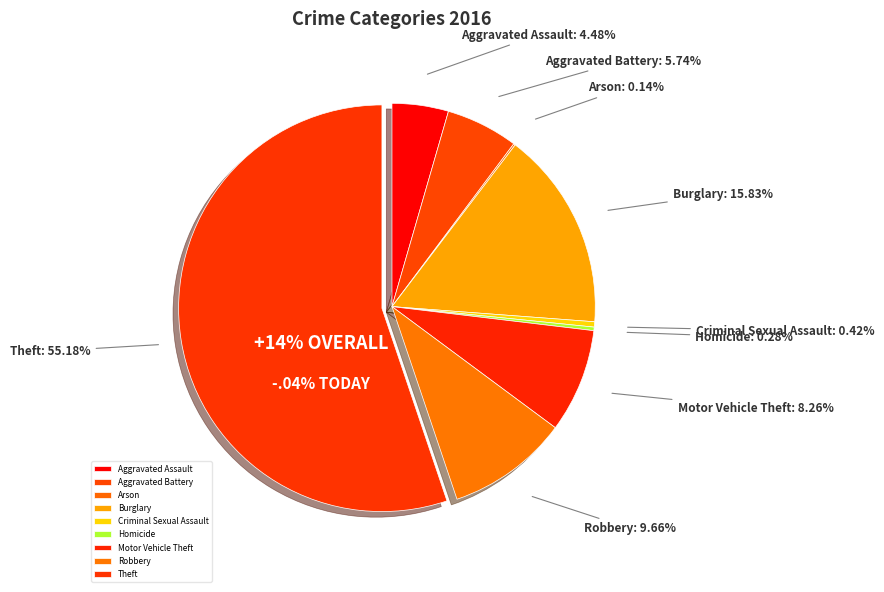

What is the change in value from Arson to Criminal Sexual Assault?

+2